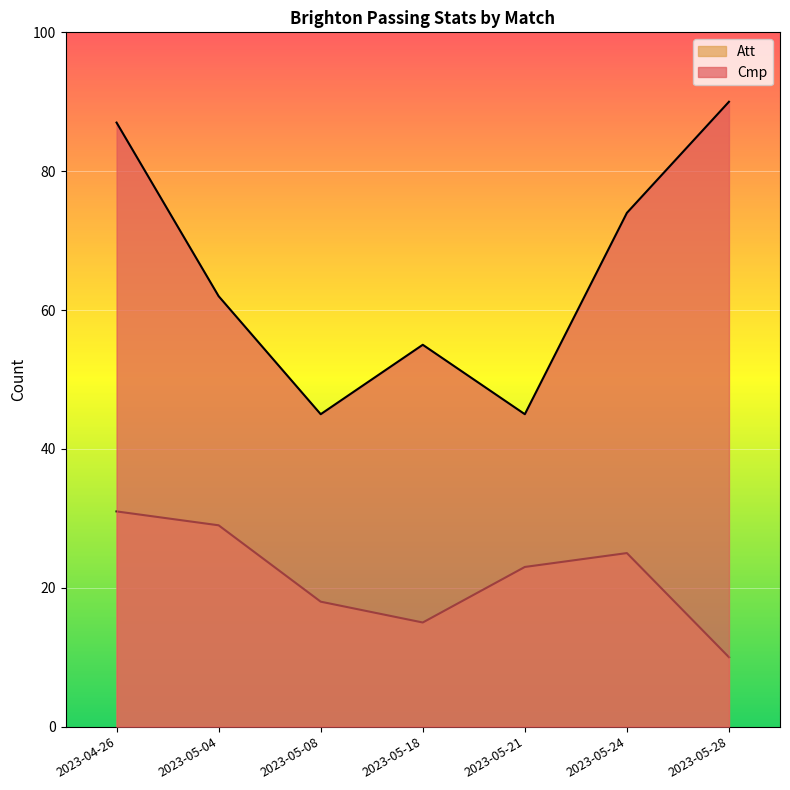

Does the chart display data point markers on the line(s)?

No